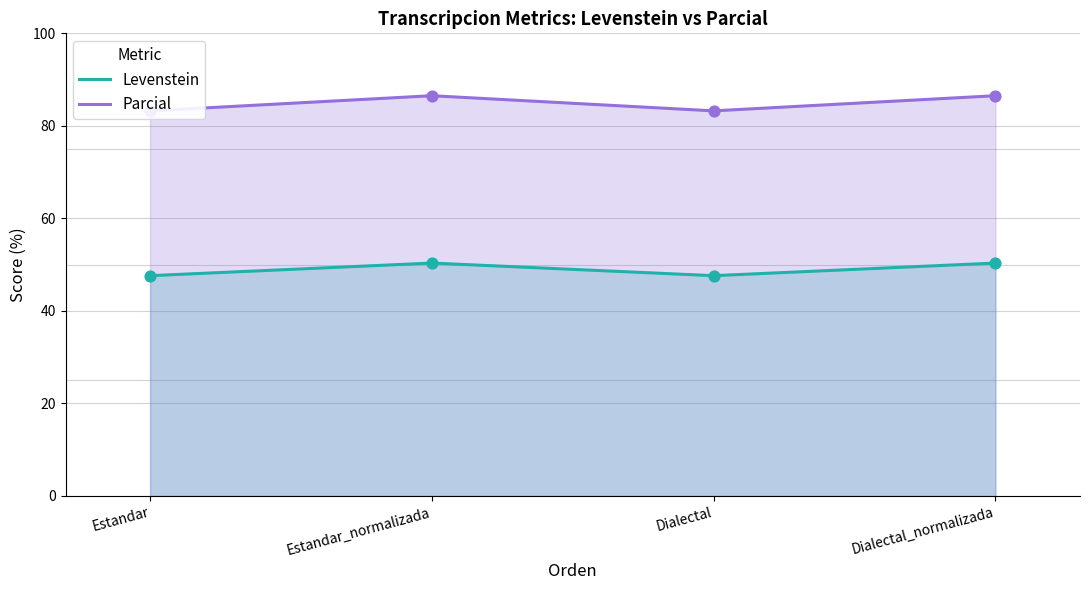

What are all the series names shown in the legend?

Levenstein, Parcial